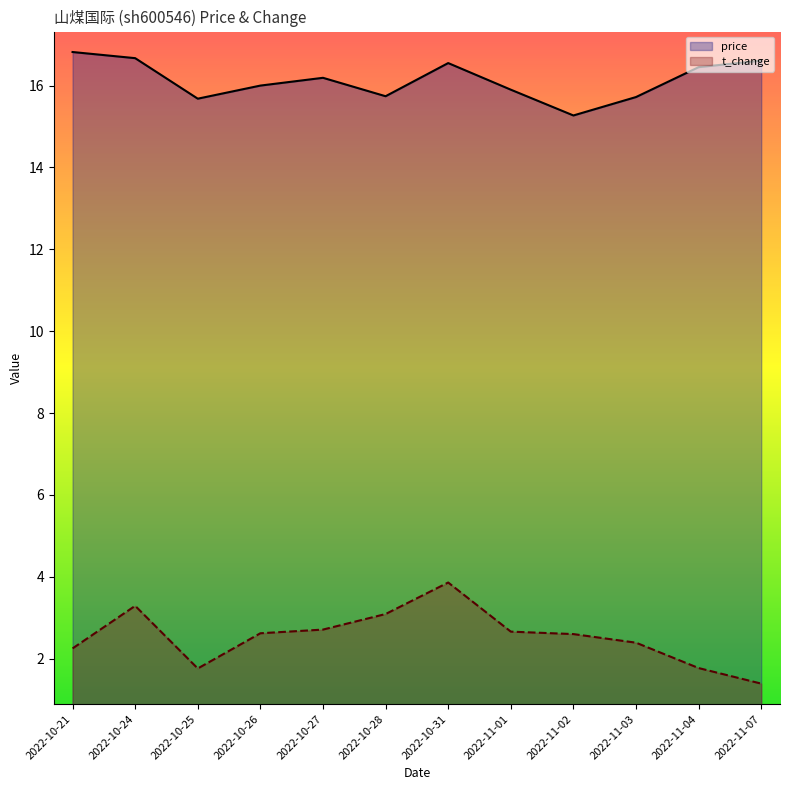

At how many categories does at least one series exceed 16?

6